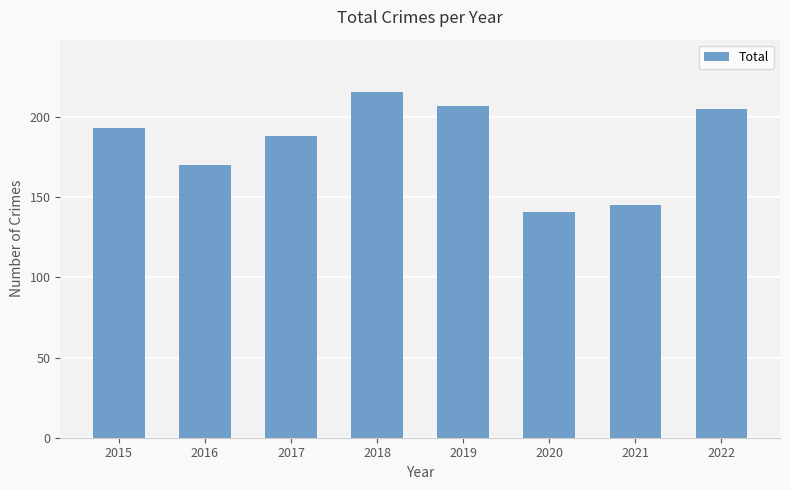

What is the approximate value at 2016, to the nearest 5?

170